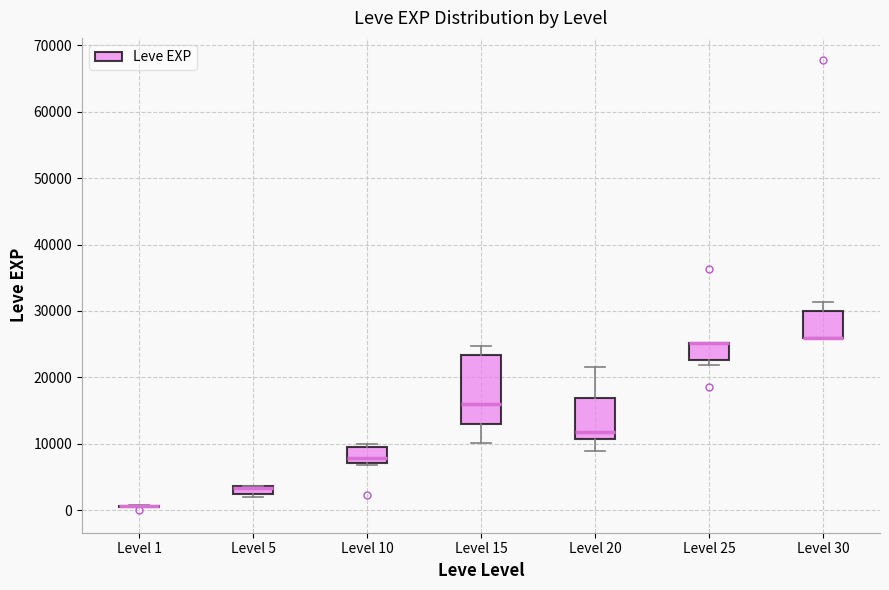

Where is the upper edge of the box for Level 25 on the y-axis? The values are not printed on the chart, so give them approximately, as read against the axis.

25000